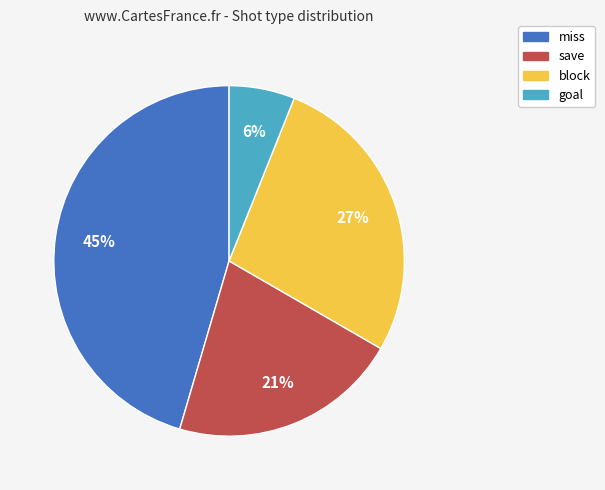

Is there a majority slice in this chart?

No